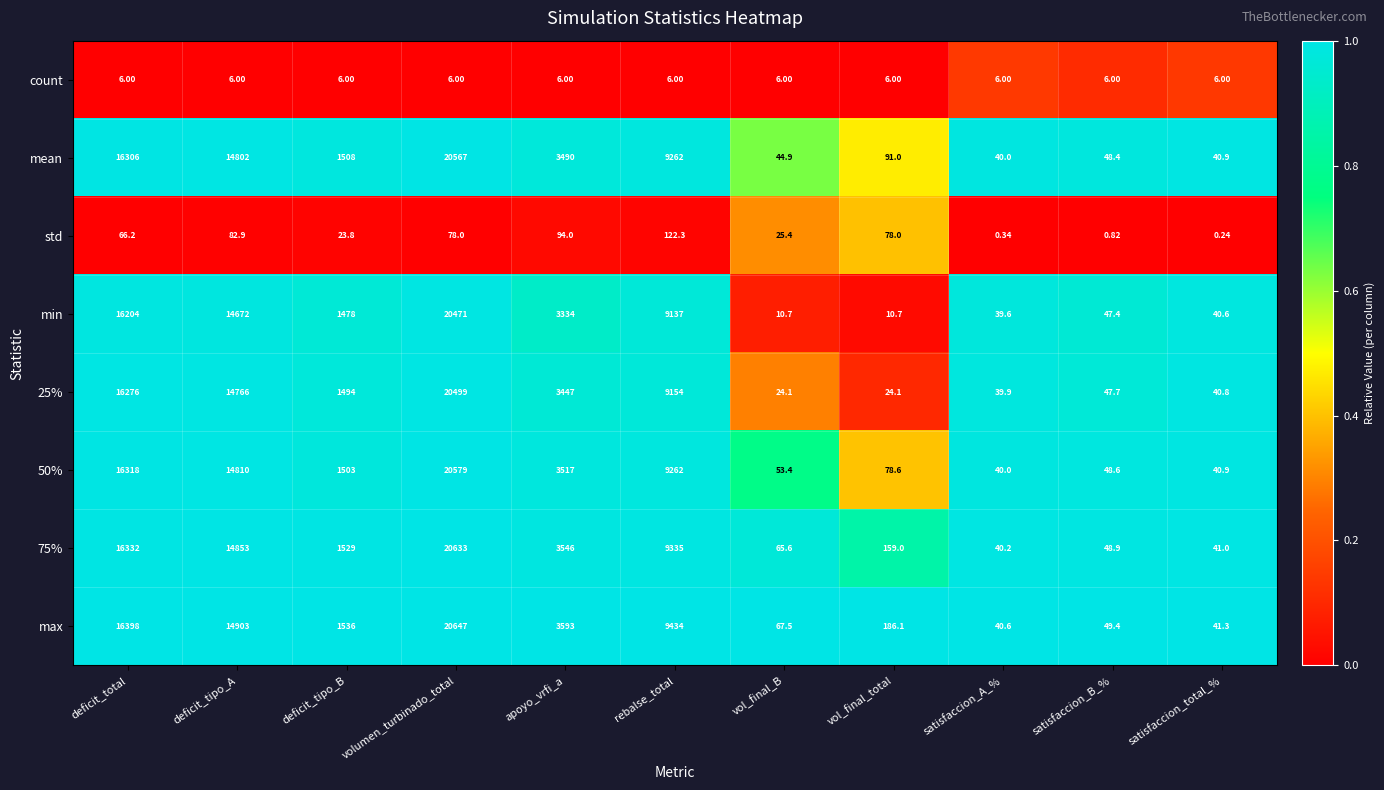

Which series has the widest spread of values?

max